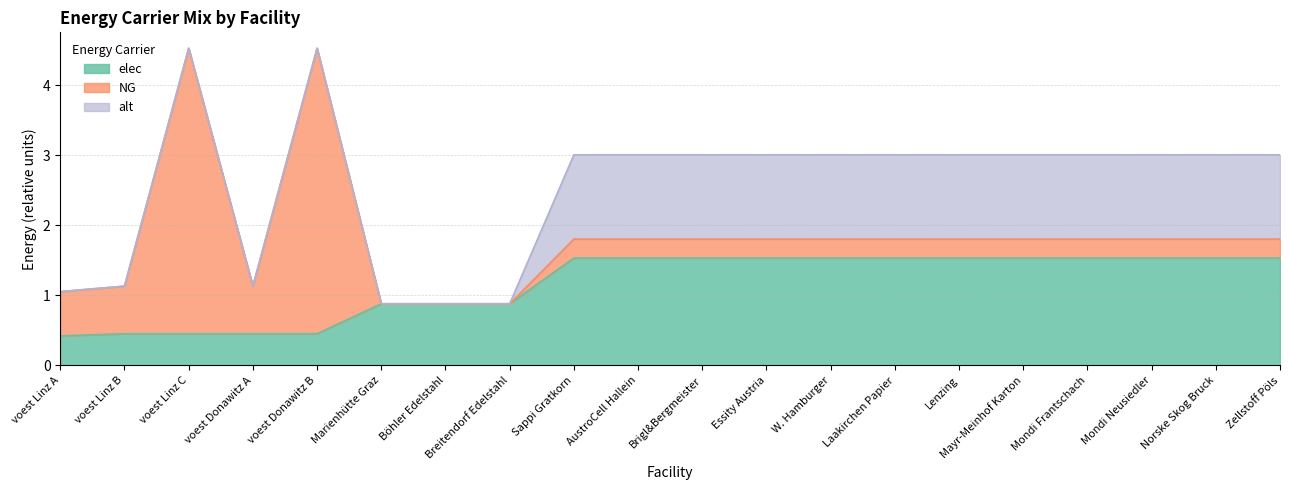

Where is the first local minimum for NG?

voest Donawitz A